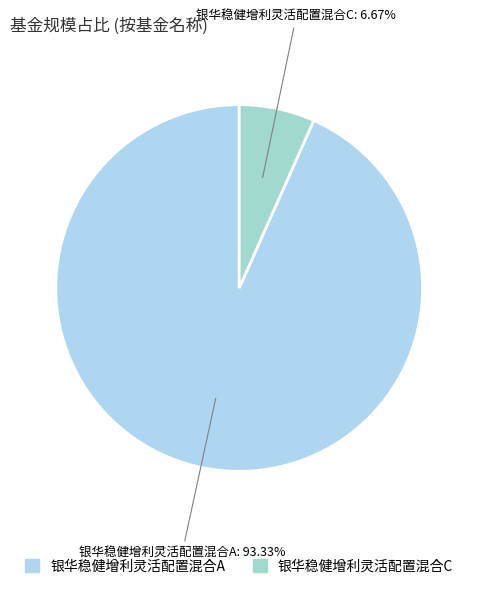

Rank the categories by value from lowest to highest.

银华稳健增利灵活配置混合C, 银华稳健增利灵活配置混合A